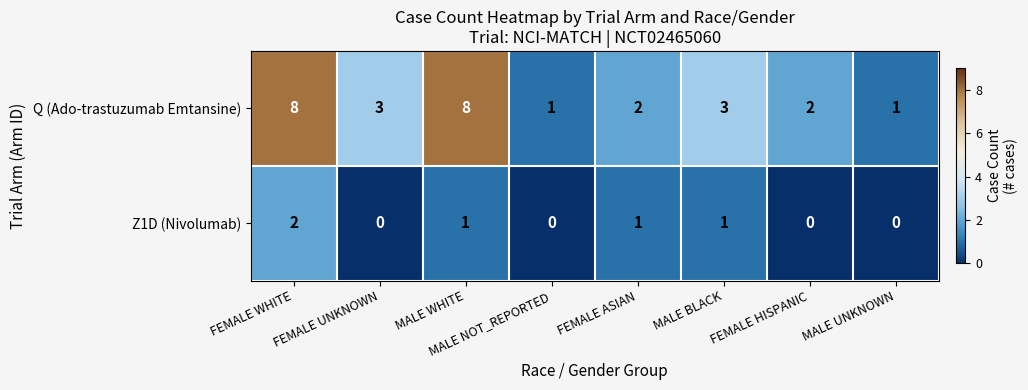

The Q (Ado-trastuzumab Emtansine) series shows 8 at MALE WHITE. True or false?

True